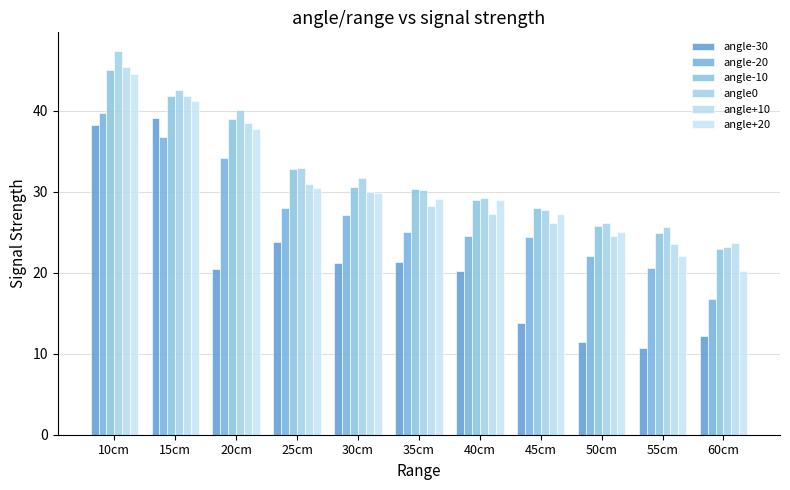

What is the average value of the angle-20 series?

27.2